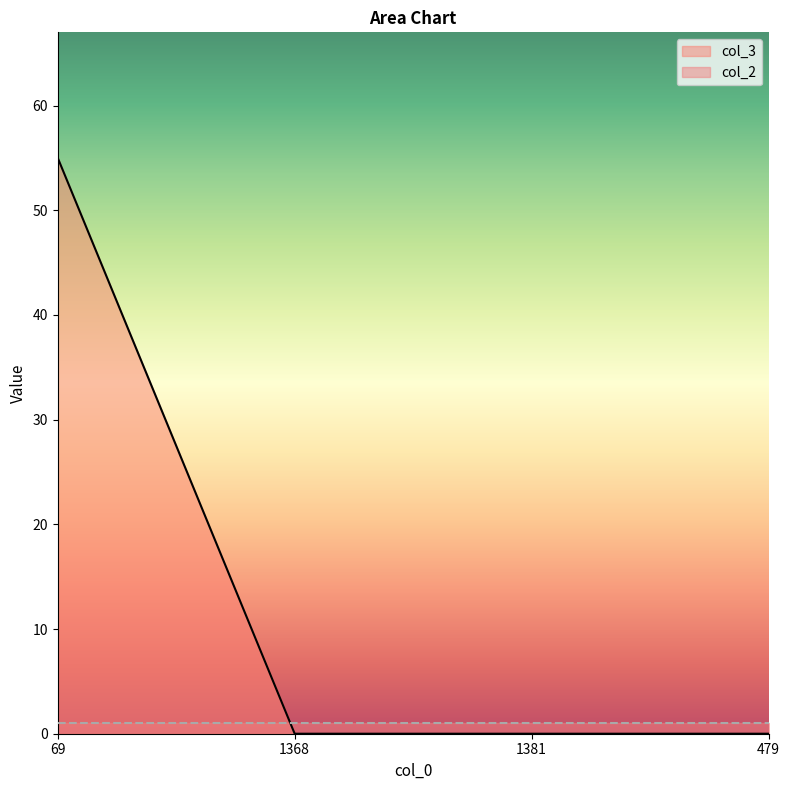

Rank the categories by value from lowest to highest.

1368, 1381, 479, 69